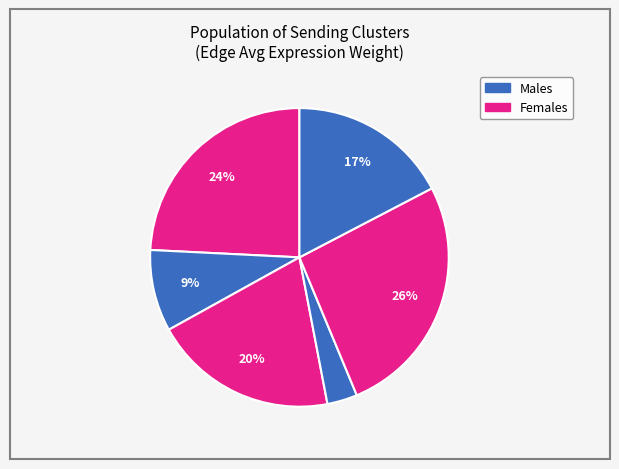

To the nearest percent, what is the difference between the largest and smallest slice percentages?

23%